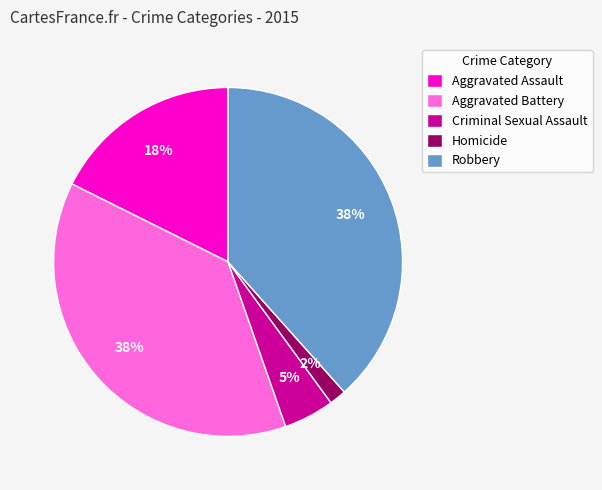

To the nearest percent, what is the average slice percentage?

20%